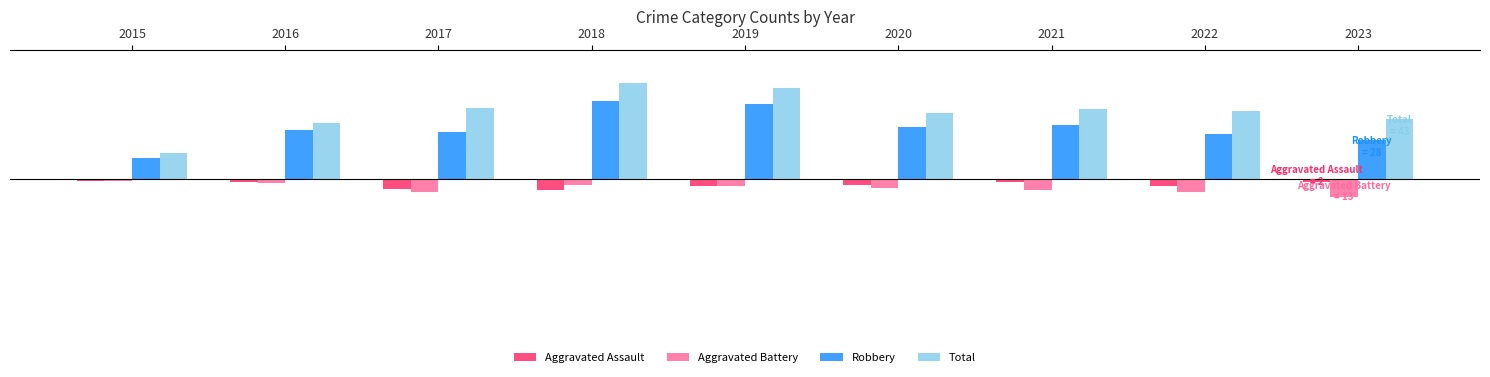

What are all the series names shown in the legend?

Aggravated Assault, Aggravated Battery, Robbery, Total